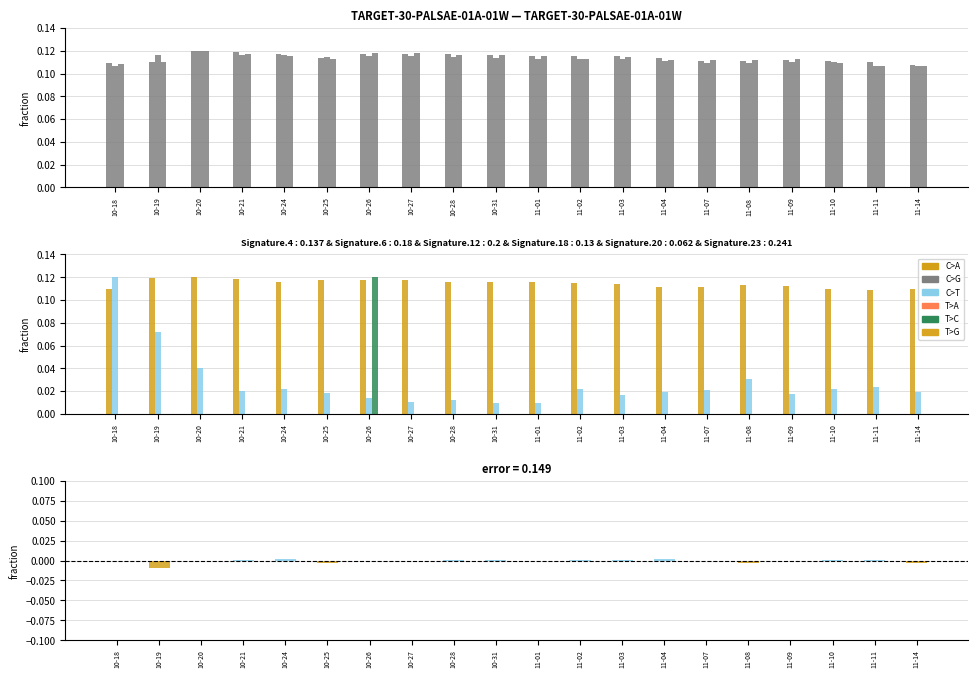

Where is Dividends nearest to the value 0?

10-18